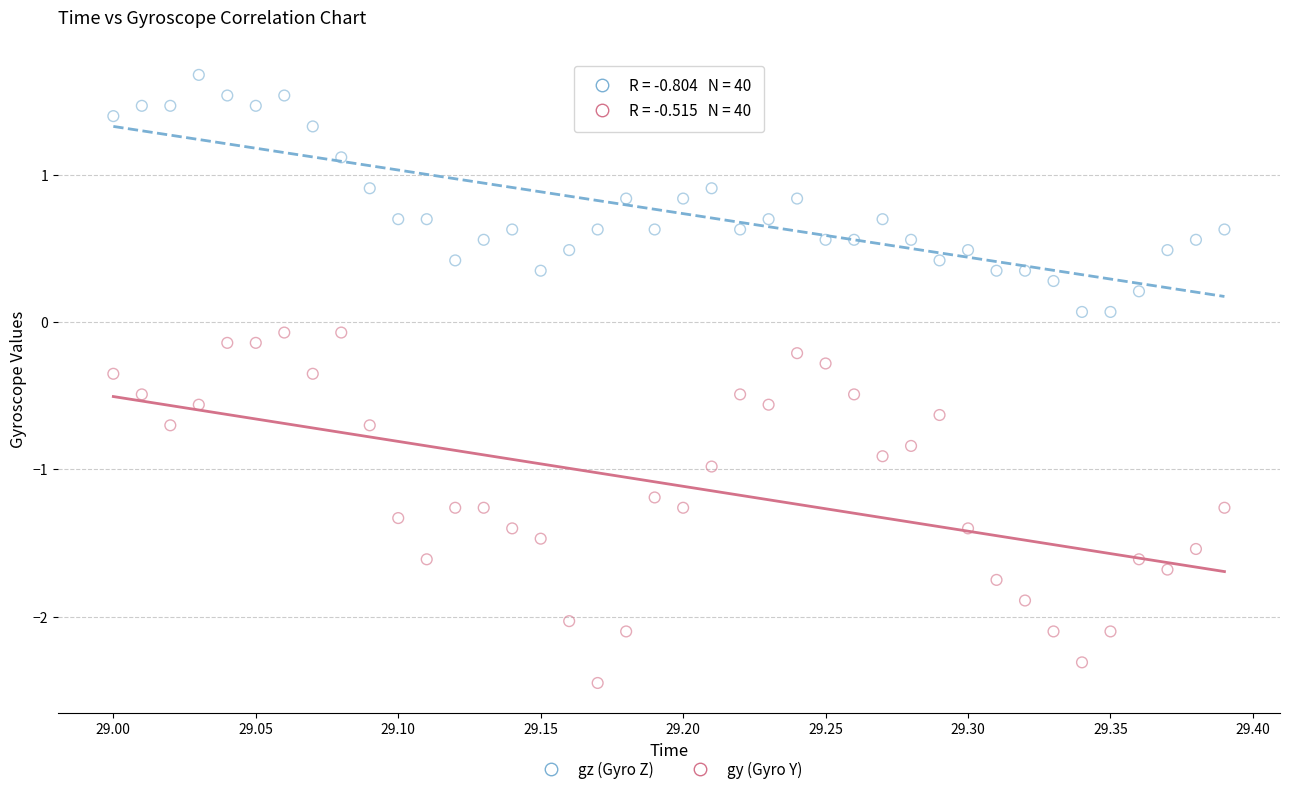

Across all data points, what is the range of Y values (max minus min)?

4.1